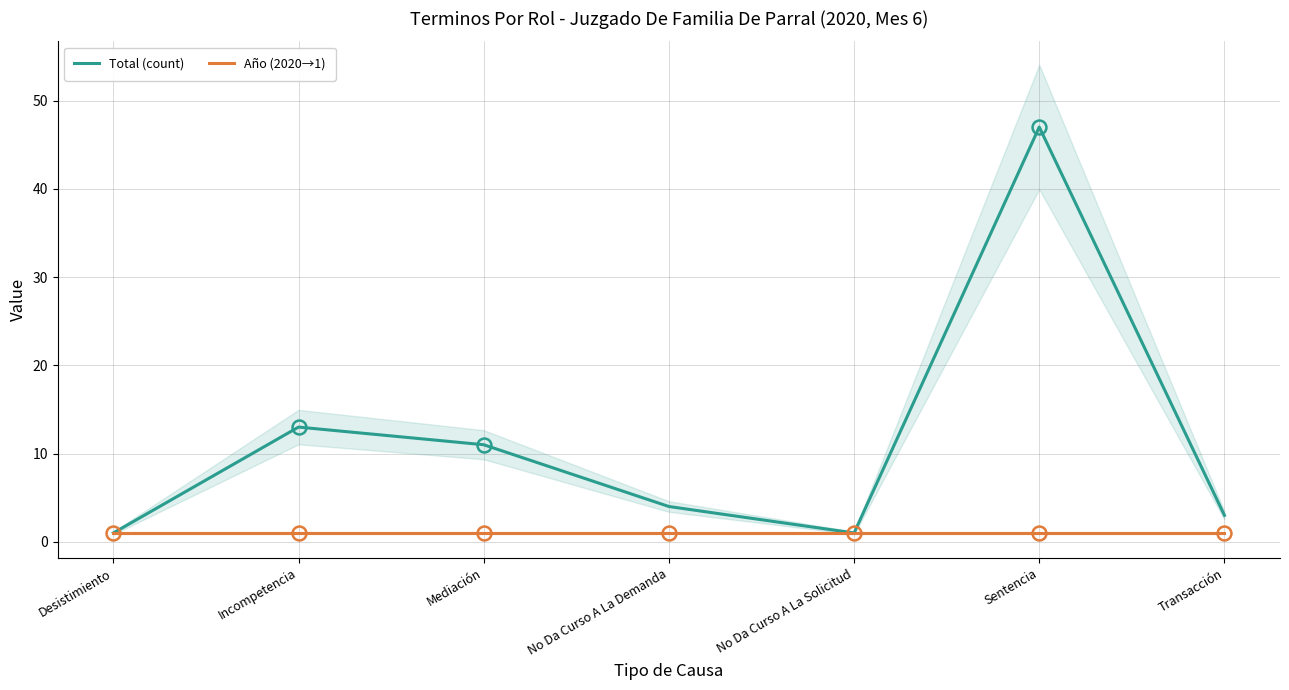

Which has a higher value, Incompetencia or Transacción?

Incompetencia